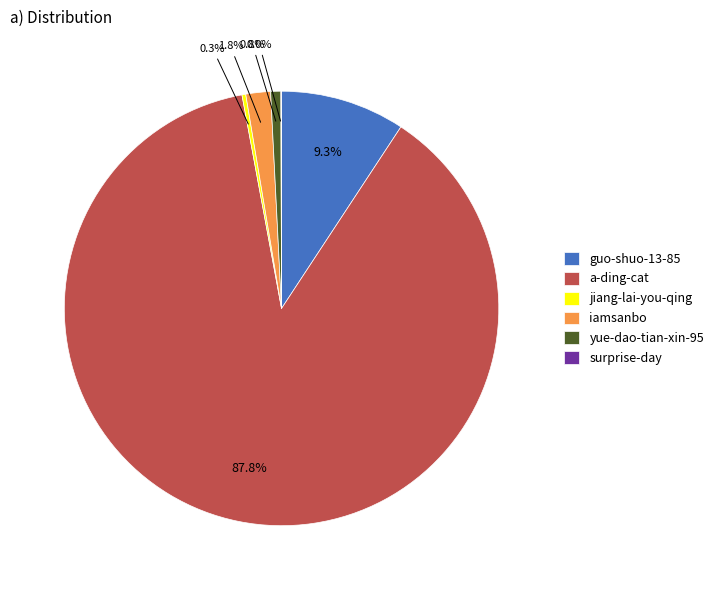

Which category has the biggest portion of the pie?

a-ding-cat